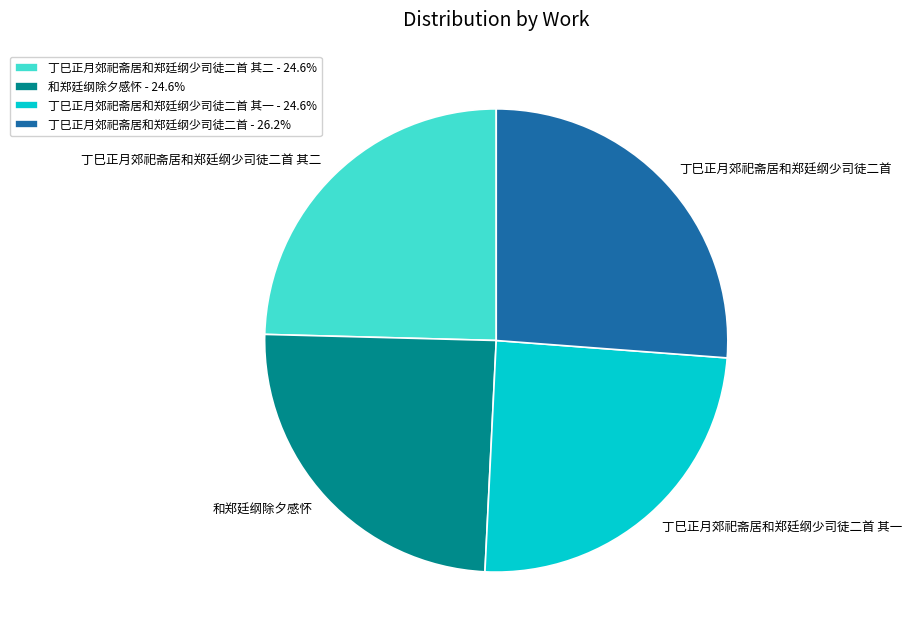

Does 和郑廷纲除夕感怀 represent more than half of the total?

No